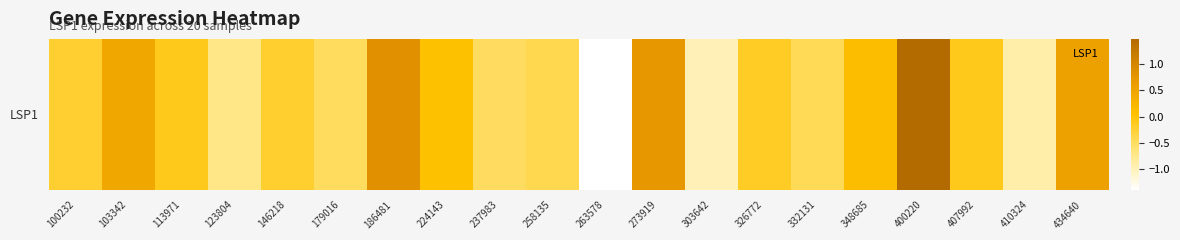

Where is the data nearest to the value 0?

224143